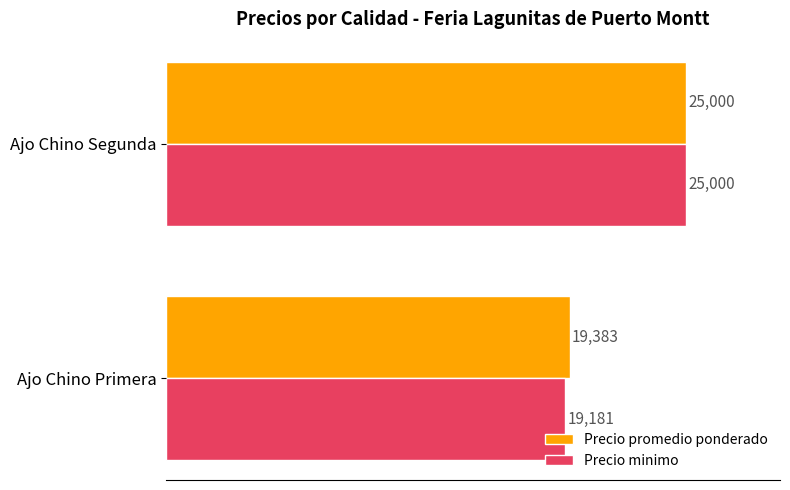

The value of Precio promedio ponderado at Ajo Chino Primera is 19383. True or false?

True